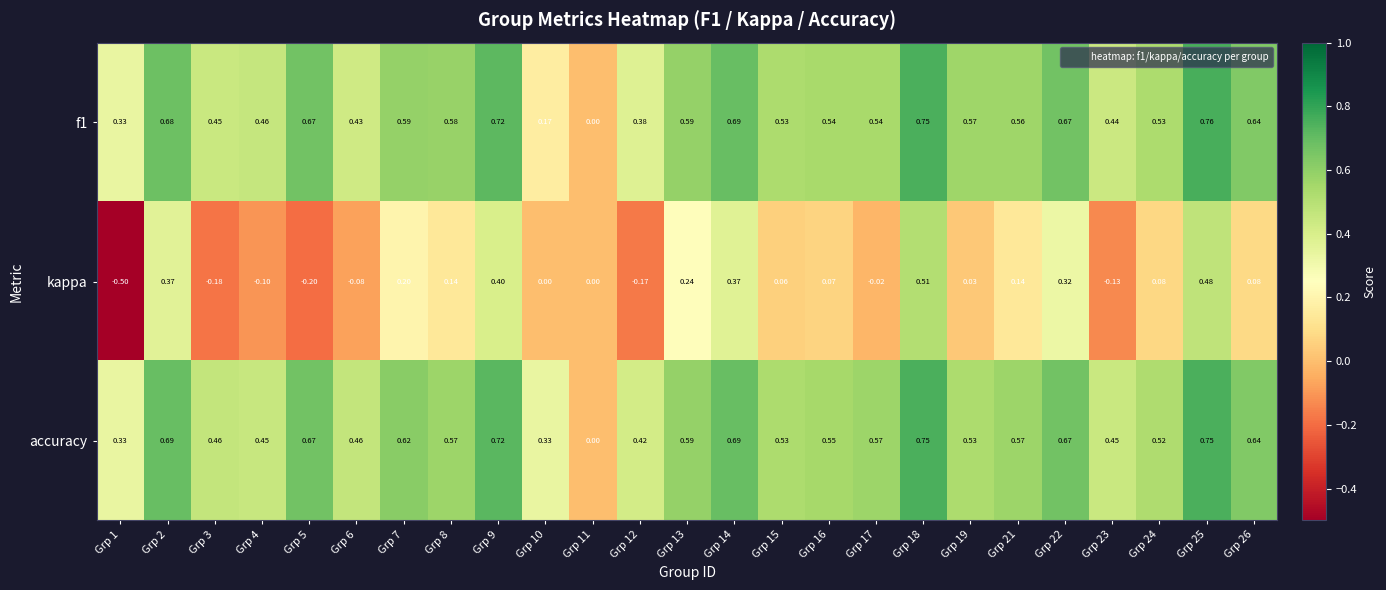

Is the value of accuracy at Grp 2 greater than the value of f1 at Grp 21?

Yes